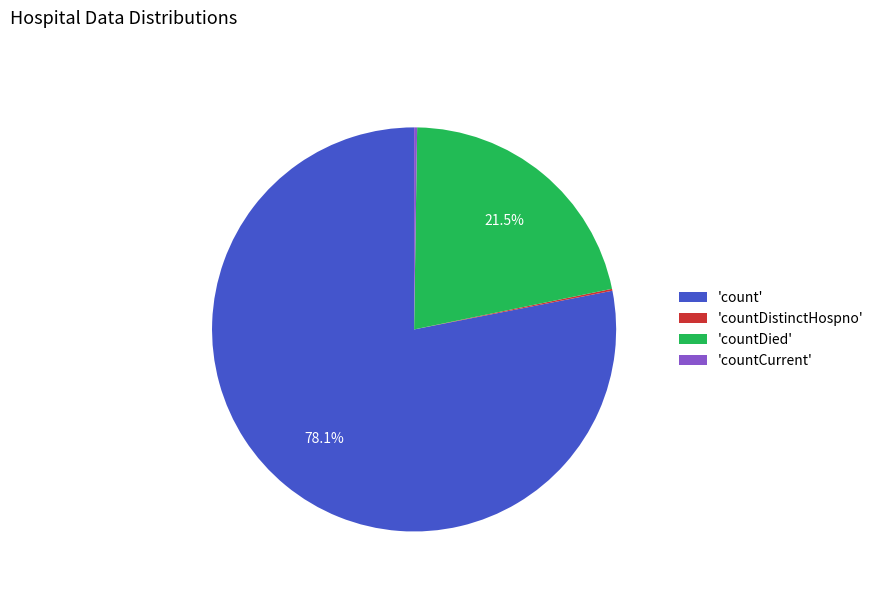

What is the largest slice in the pie chart?

'count'